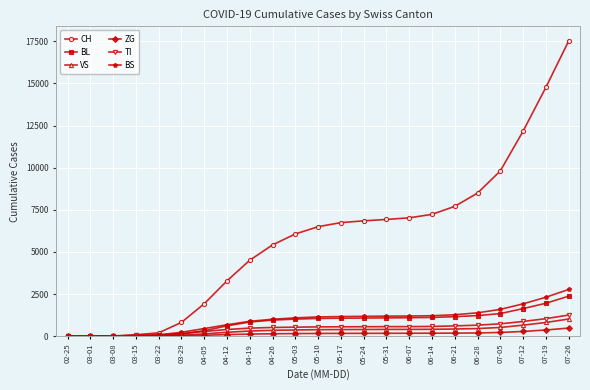

The value of BL at 07-12 is 601. True or false?

False